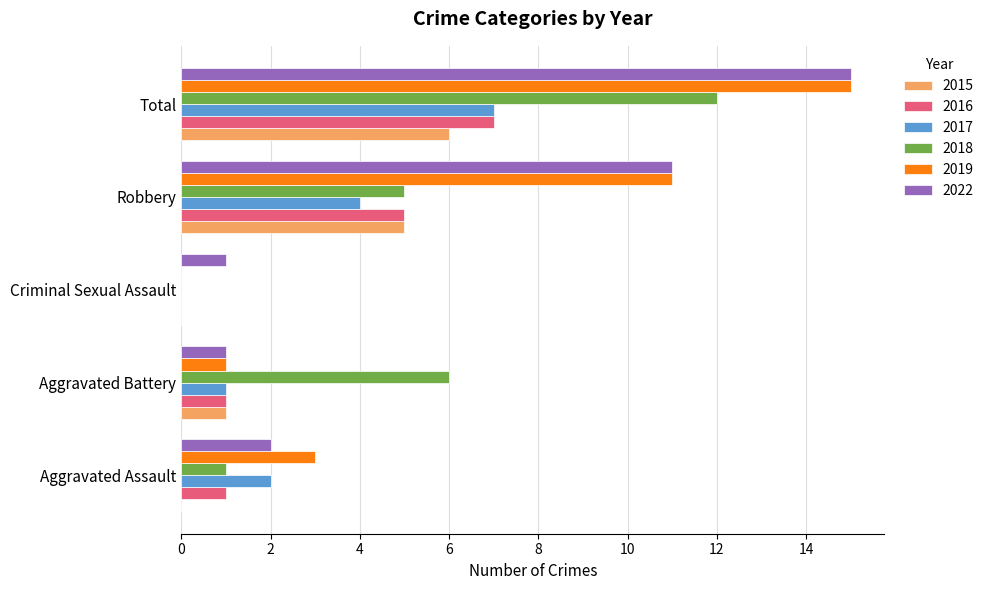

At which category does the chart reach its peak across all series?

Total